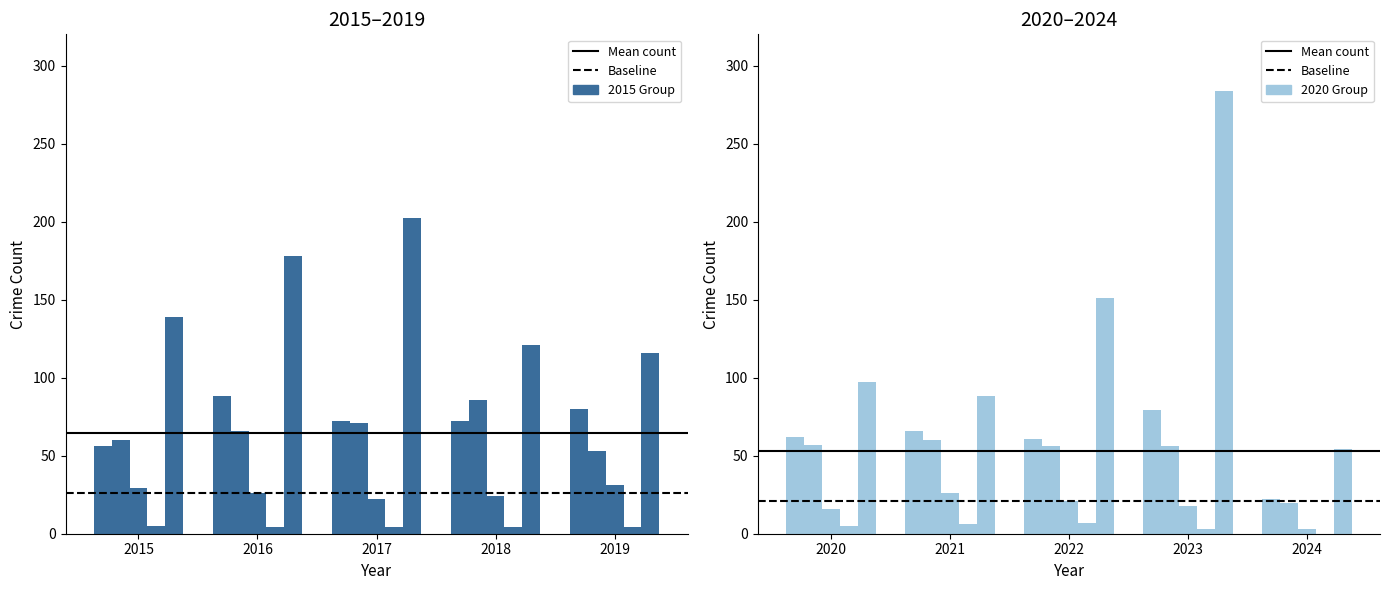

What is the value of the Aggravated Assault bar at the 10th from the left?

22